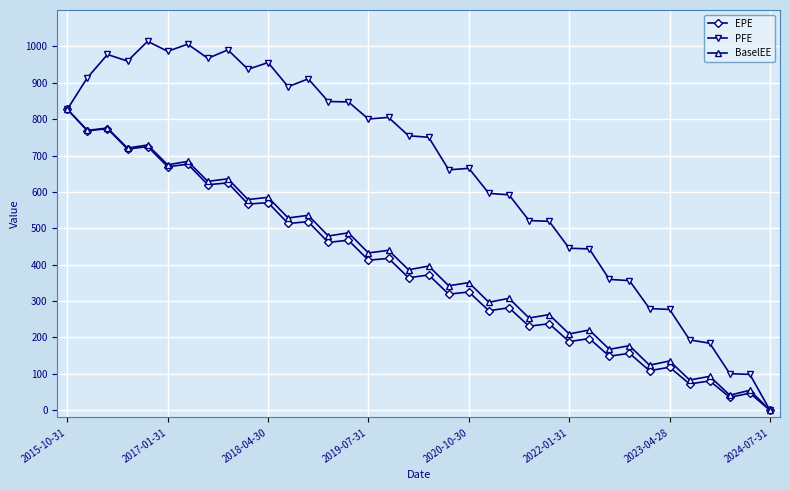

True or false: PFE has more than 1 interior local peaks.

True